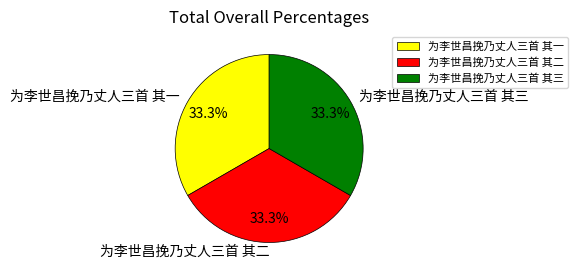

Count the number of slices in the pie.

3